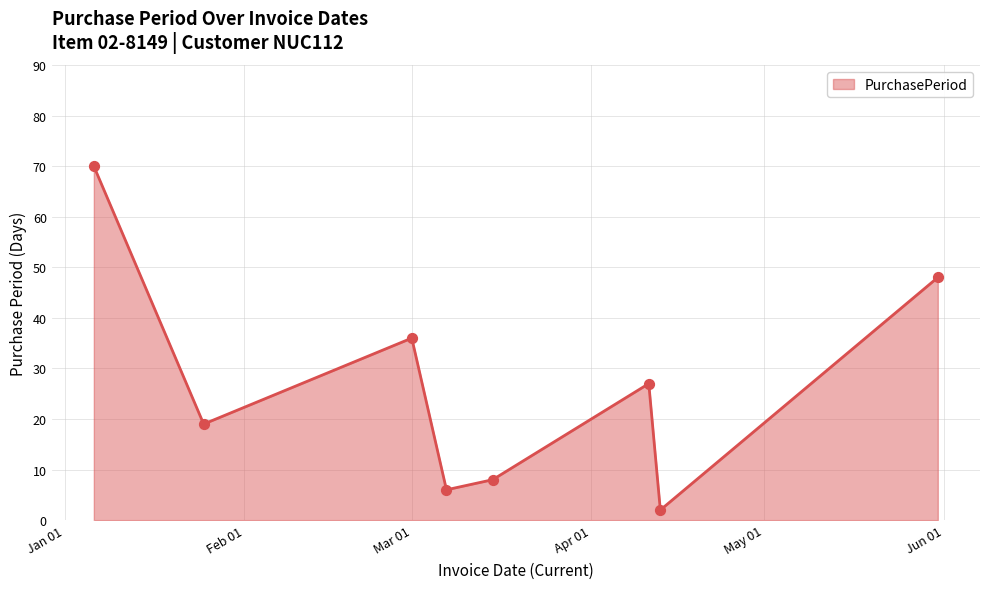

How many interior local valleys (lower than both neighbors) does the data have?

3